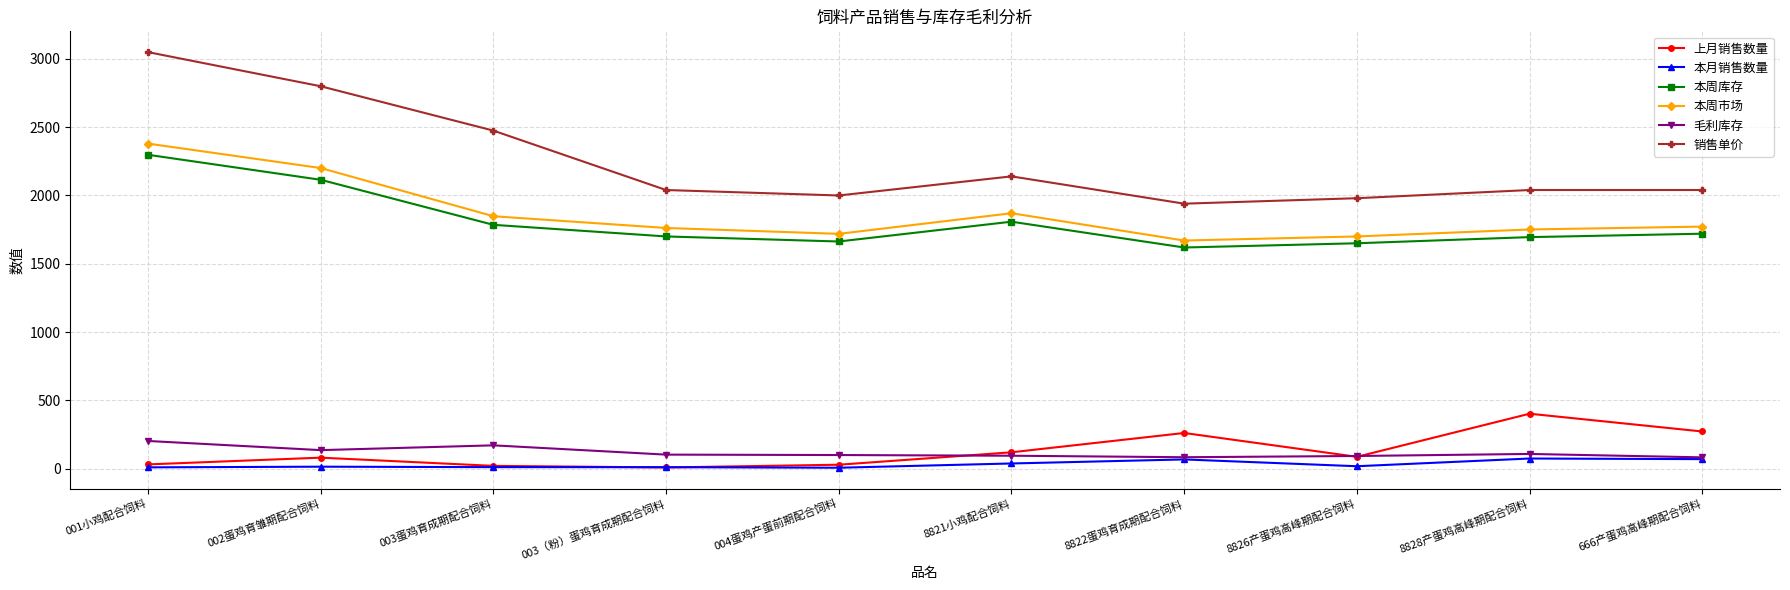

How many data points in 本周市场 are less than 1772?

5